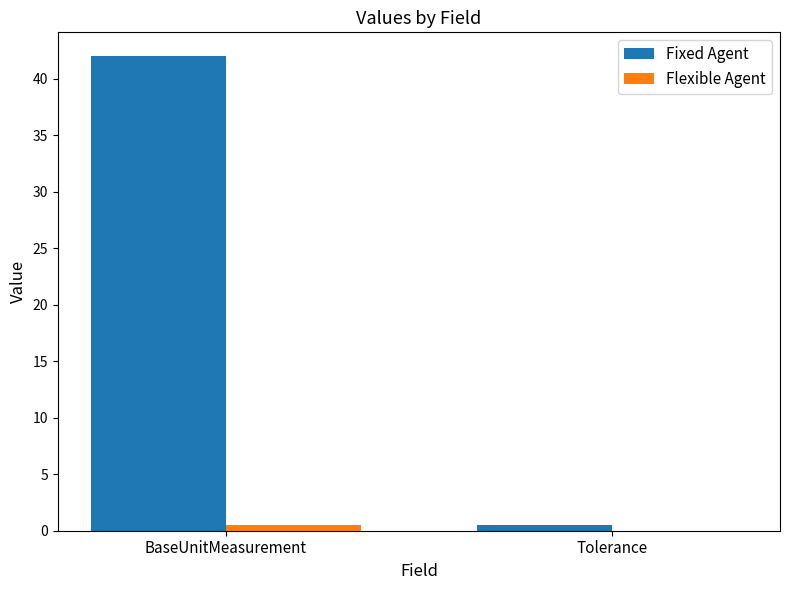

Between BaseUnitMeasurement and Tolerance, which series saw the biggest shift?

Fixed Agent